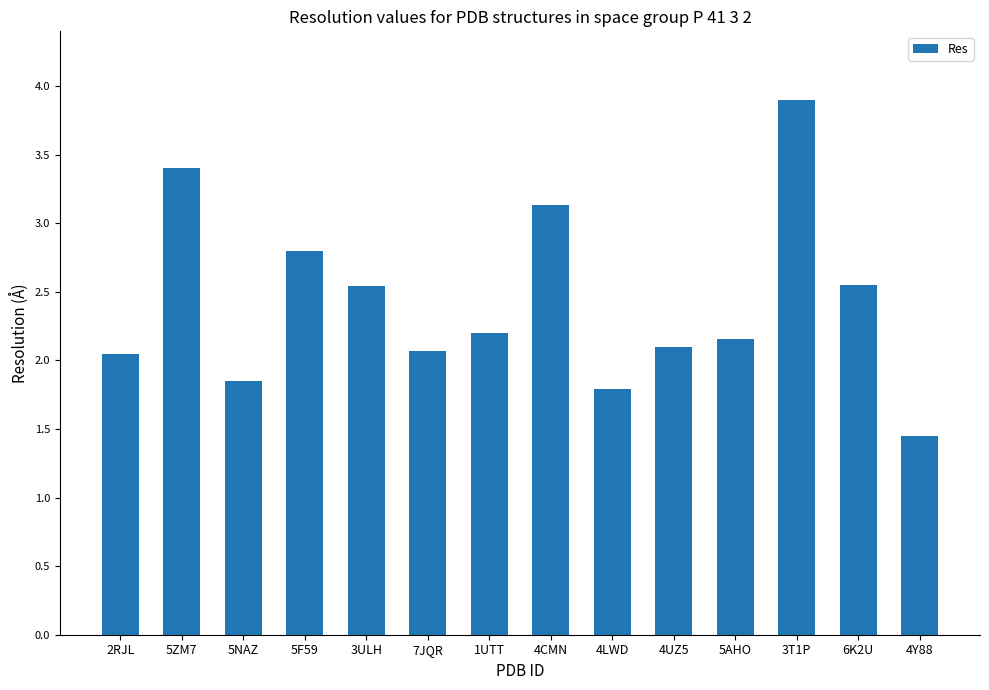

Approximately how many times larger is the value at 4CMN compared to 4LWD?

1.7